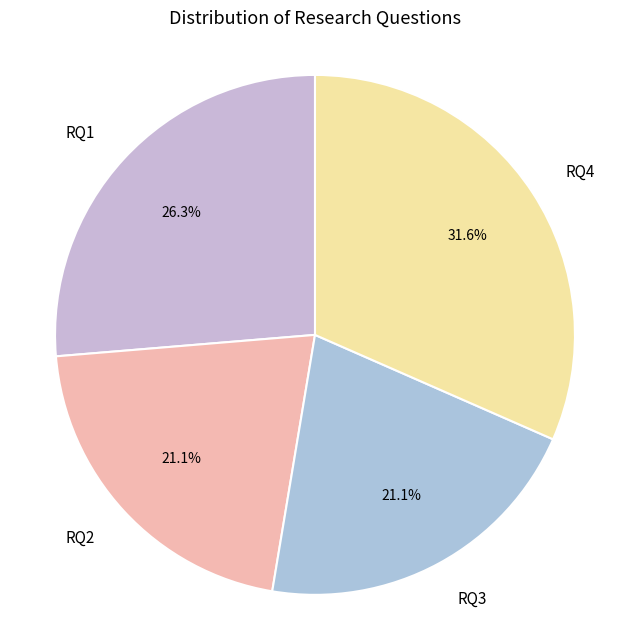

Which slice is the largest?

RQ4